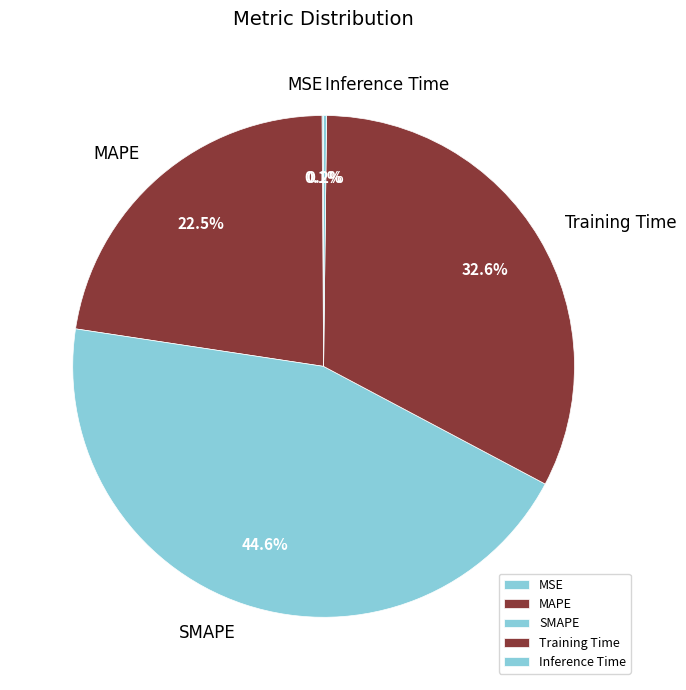

Is there a majority slice in this chart?

No